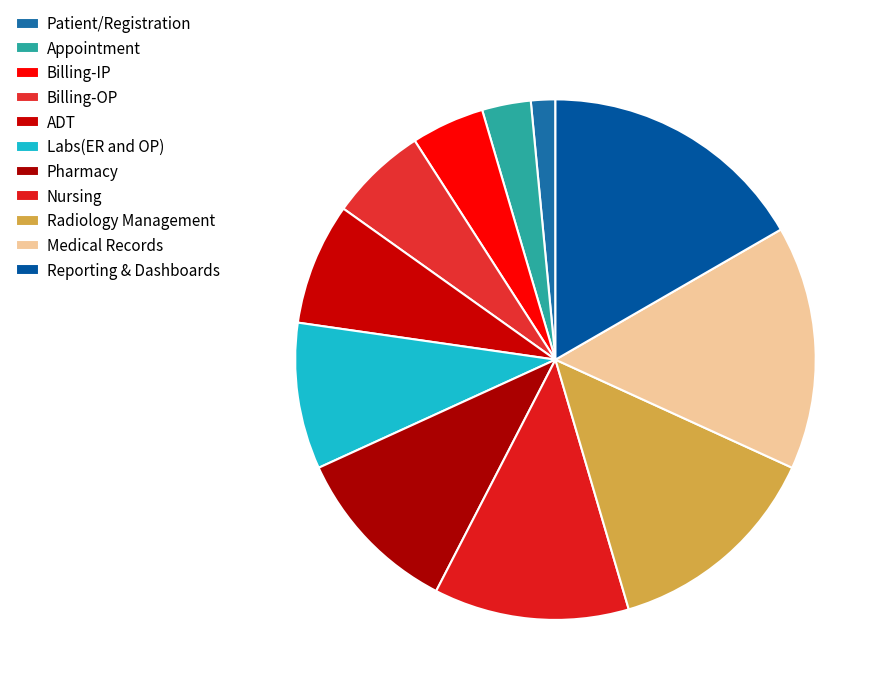

To the nearest percent, what is the difference between the Labs(ER and OP) and Medical Records slice percentages?

6%